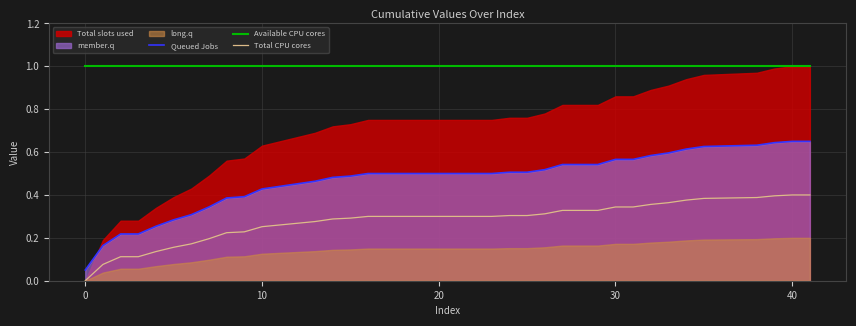

What is the lowest value of the Queued Jobs series?

0.1